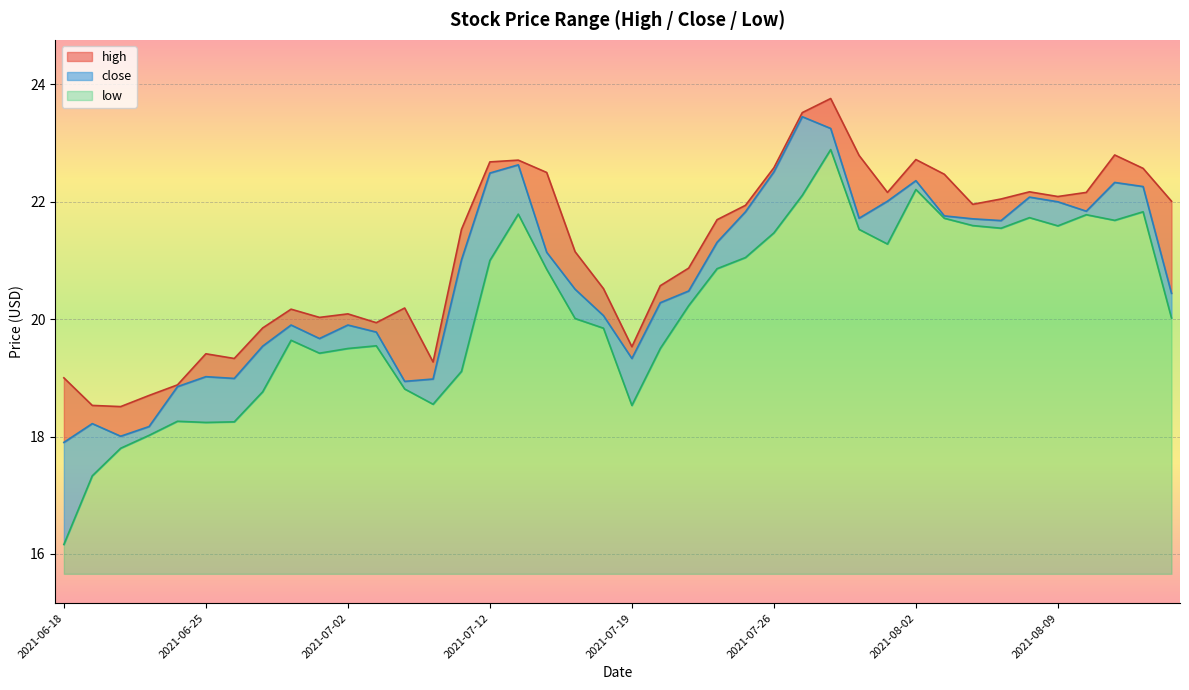

At which category does close reach its first local valley?

2021-06-22